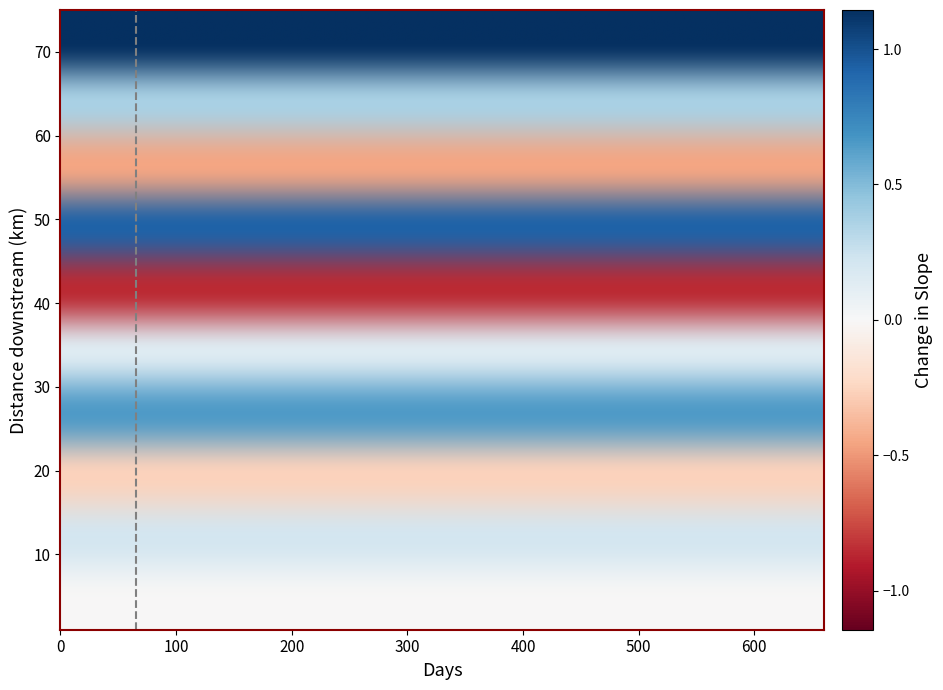

Reading left to right, extract all data points from this chart.

0: -0.0	0.2	-0.3	0.6	0.2	-0.8	0.9	-0.4	0.4	1.1
1: -0.0	0.2	-0.3	0.6	0.2	-0.8	0.9	-0.4	0.4	1.1